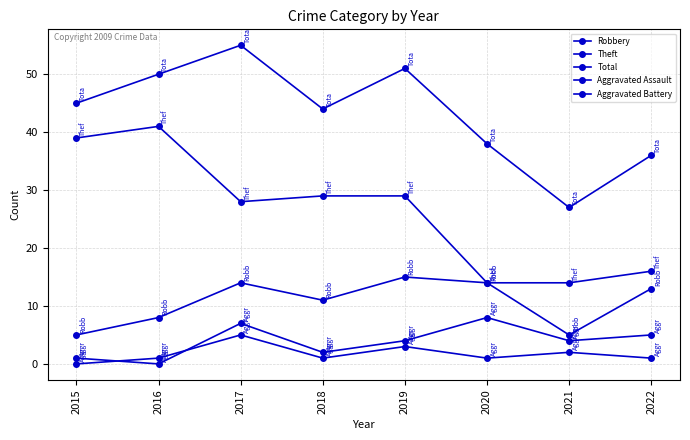

Does the chart have visible grid lines?

Yes